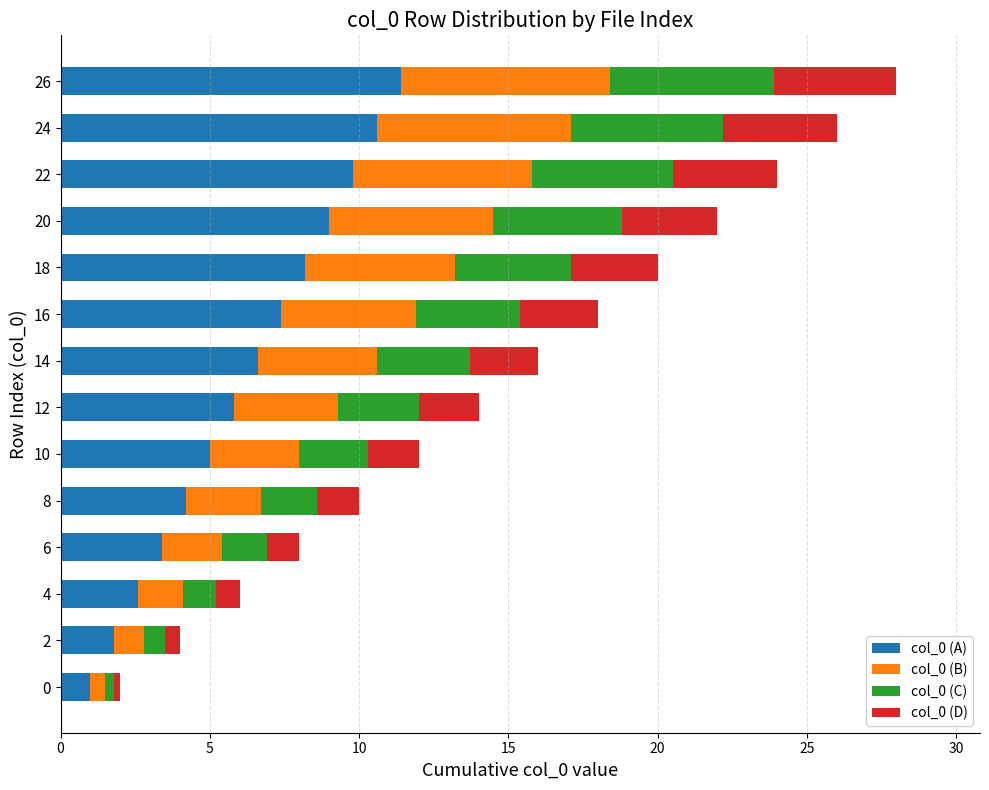

Is it true that col_0 (A) equals 3.0 at 2?

False